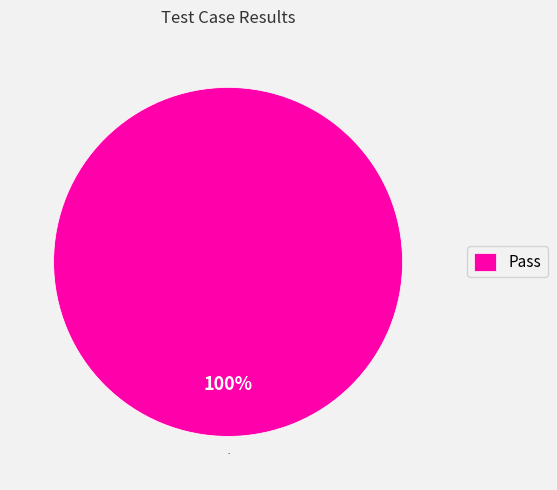

Count the number of slices in the pie.

1